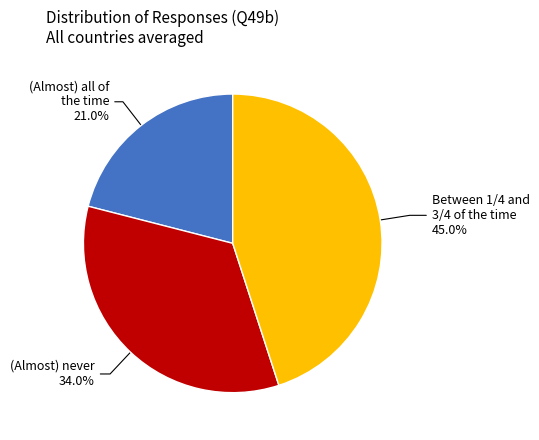

Does any single category account for the majority?

No